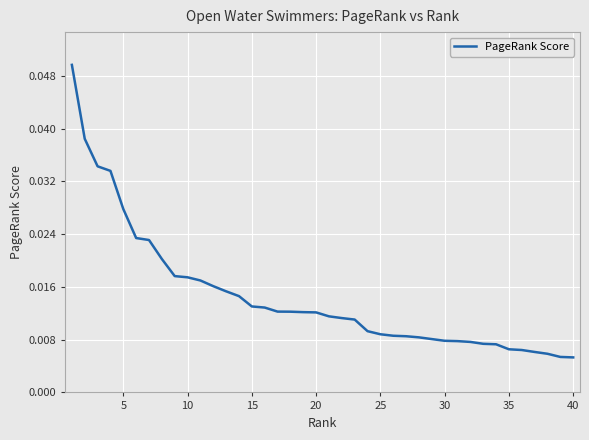

How many lines are shown in the chart?

1